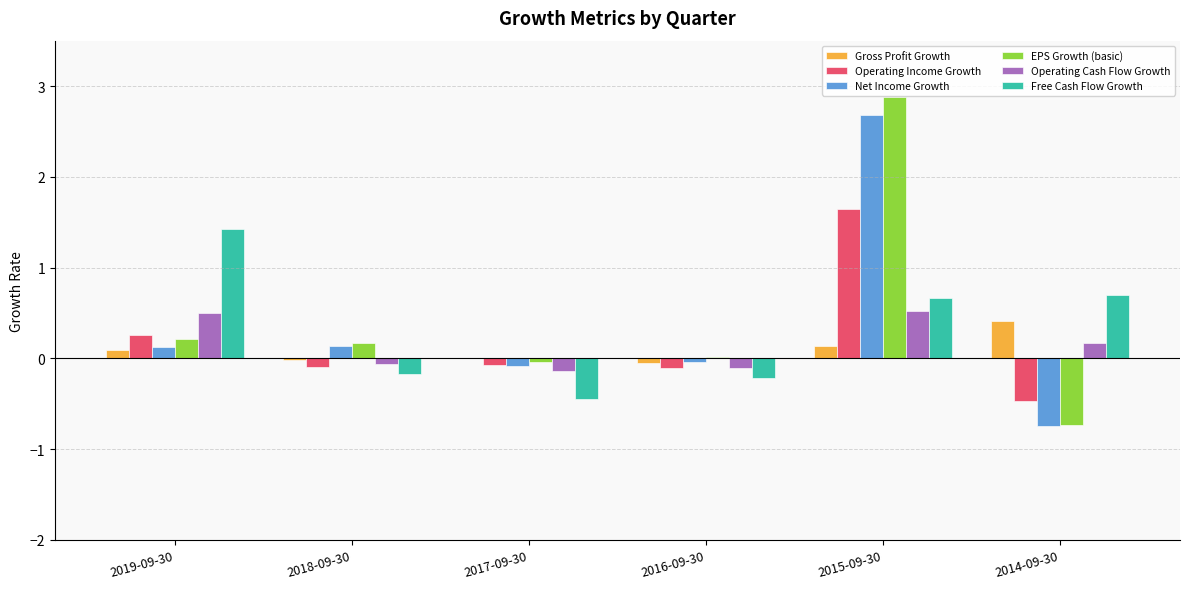

What are all the series names shown in the legend?

Gross Profit Growth, Operating Income Growth, Net Income Growth, EPS Growth (basic), Operating Cash Flow Growth, Free Cash Flow Growth